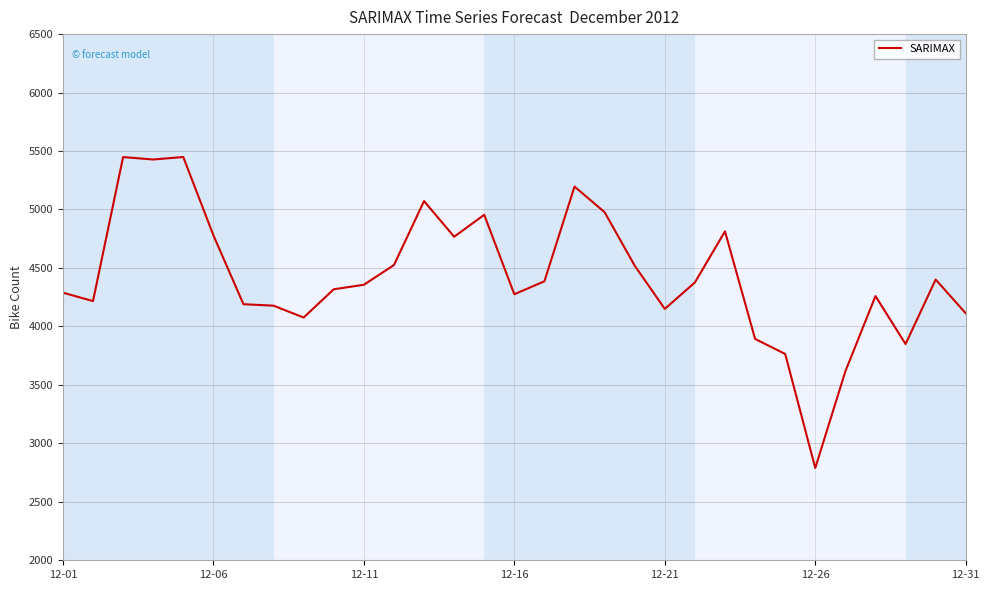

What is the difference between the maximum and minimum values?

2659.8